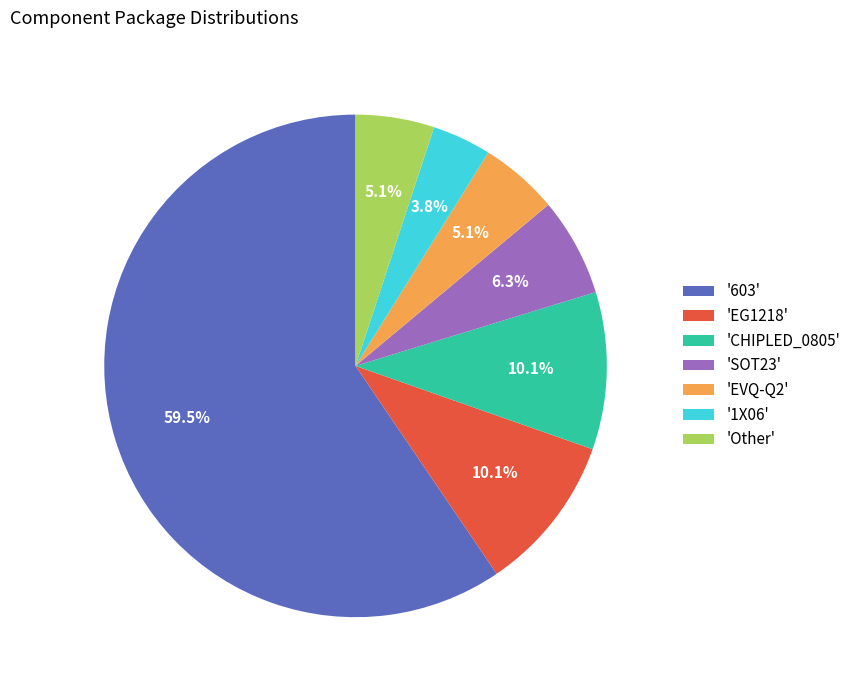

Which category has the biggest portion of the pie?

'603'